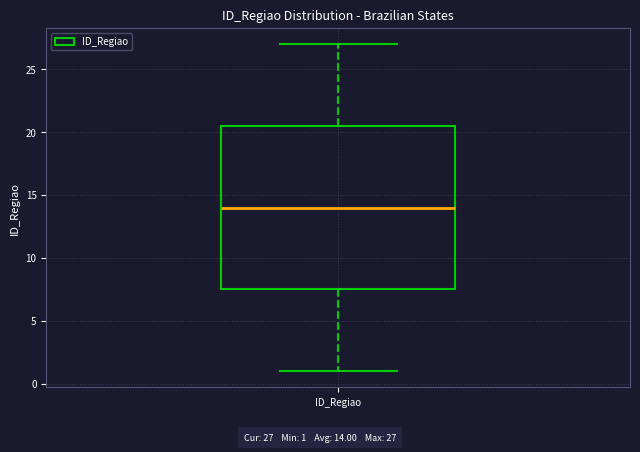

Read this box plot against the y-axis: the position of the median line, the range covered by the box, and the ends of both whiskers. The values are not printed on the chart, so give them approximately, as read against the axis.

median 14.0, box 7.5 to 20.5, whiskers 1.0 to 27.0